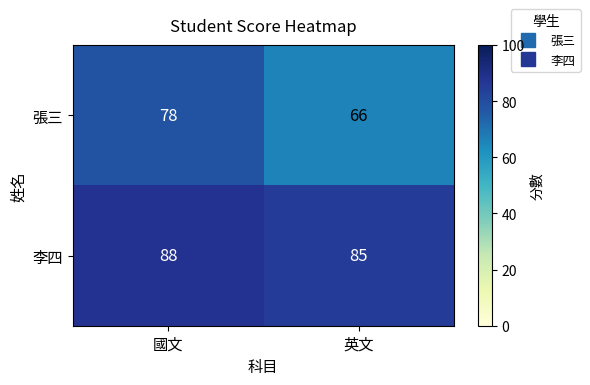

Reading left to right, what are all the values shown in this chart?

張三: 國文=78	英文=66
李四: 國文=88	英文=85